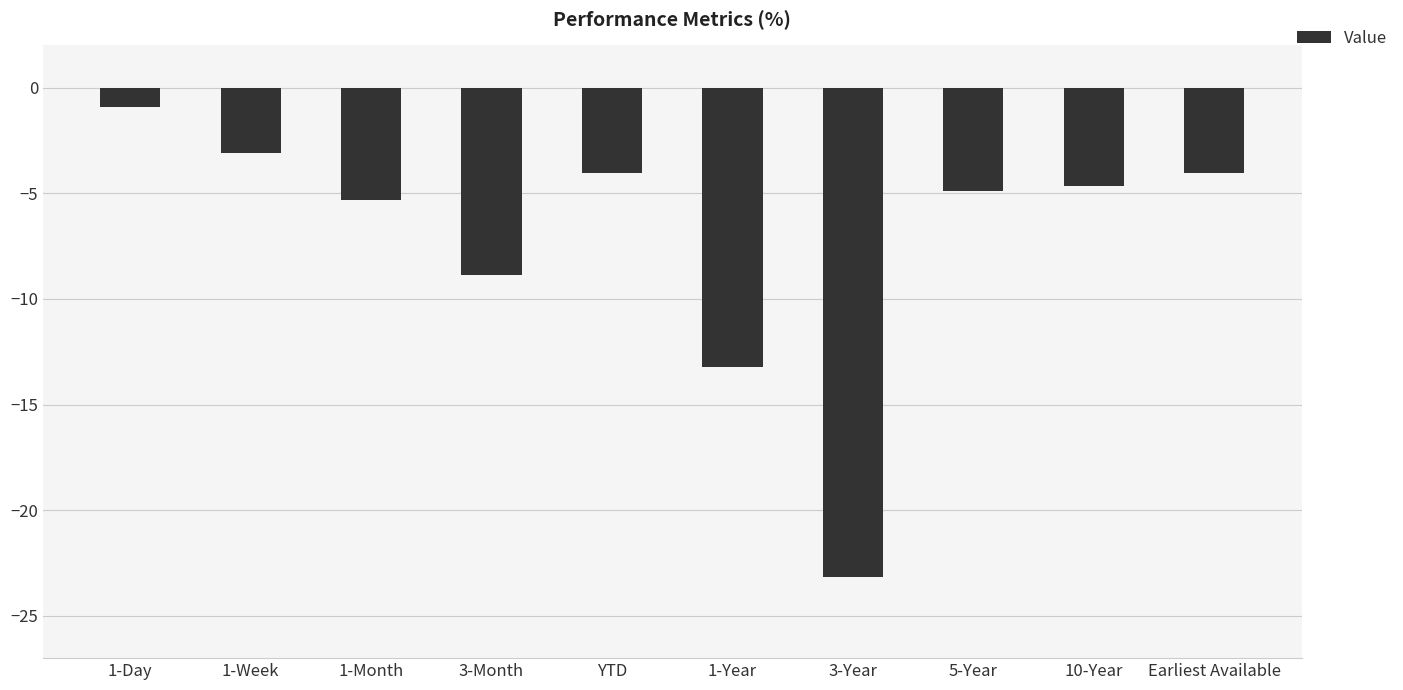

What is the label of the 7th bar from the right?

3-Month